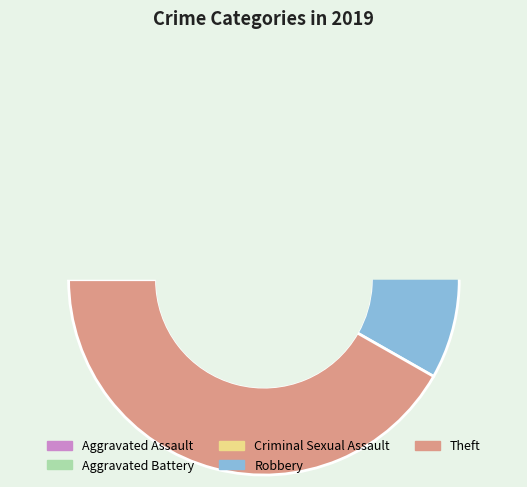

Rank the categories by value from highest to lowest.

Theft, Robbery, Aggravated Battery, Aggravated Assault, Criminal Sexual Assault